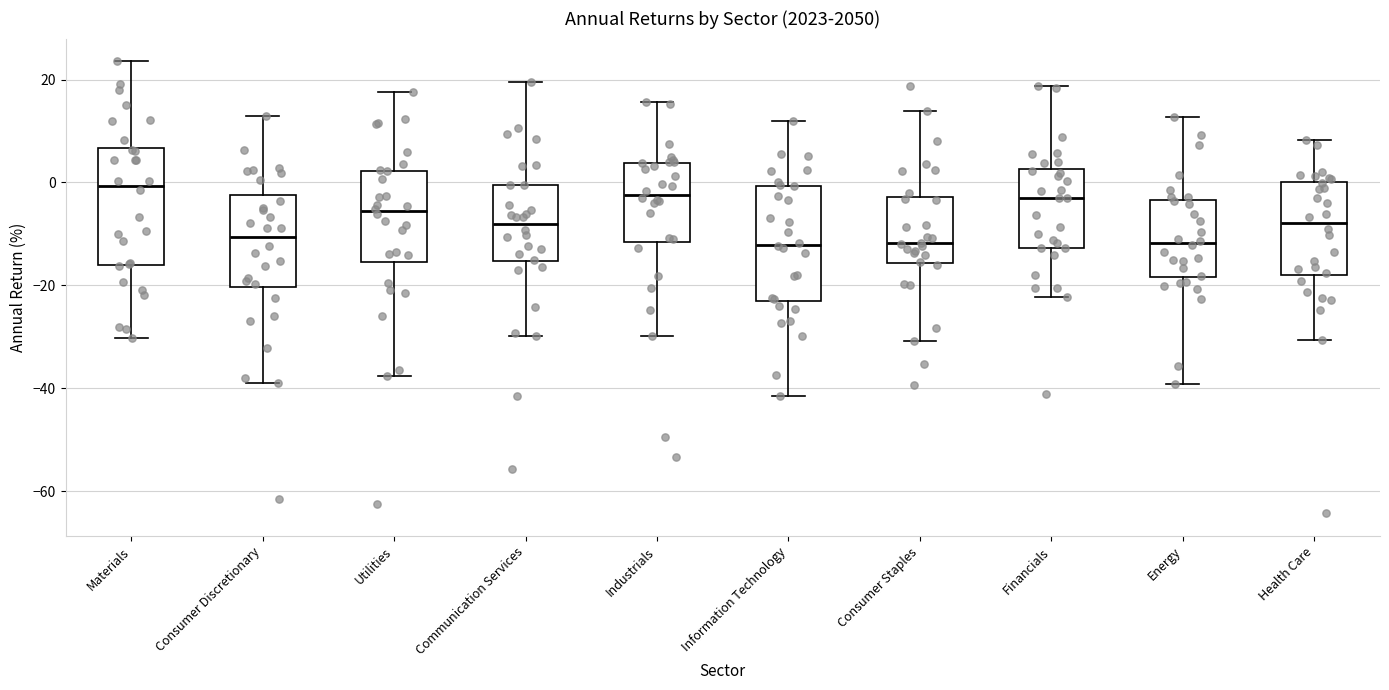

Where does the upper whisker of the box for Communication Services end on the y-axis? The values are not printed on the chart, so give them approximately, as read against the axis.

20